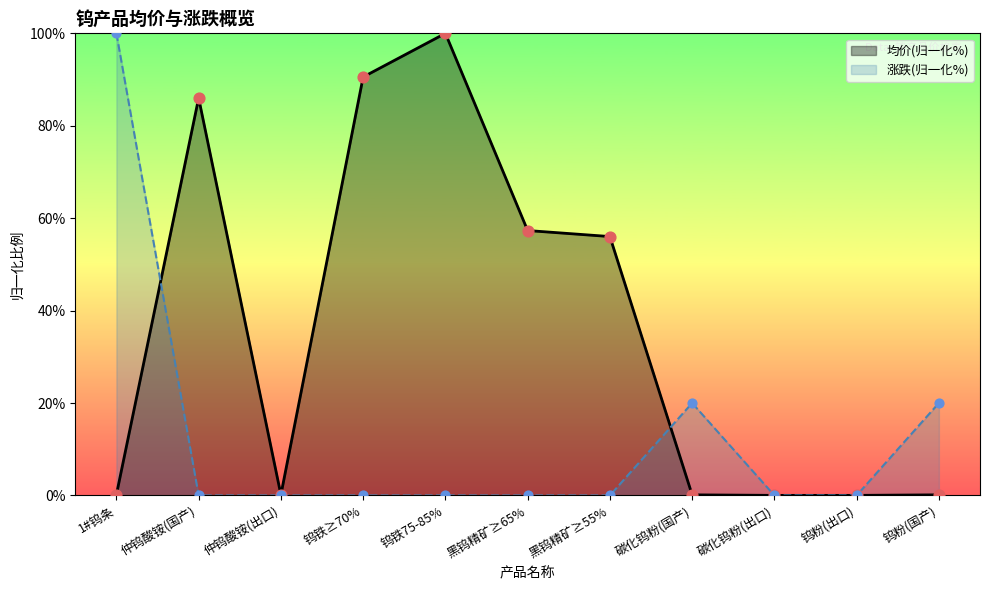

Which series reaches the maximum Y coordinate?

均价